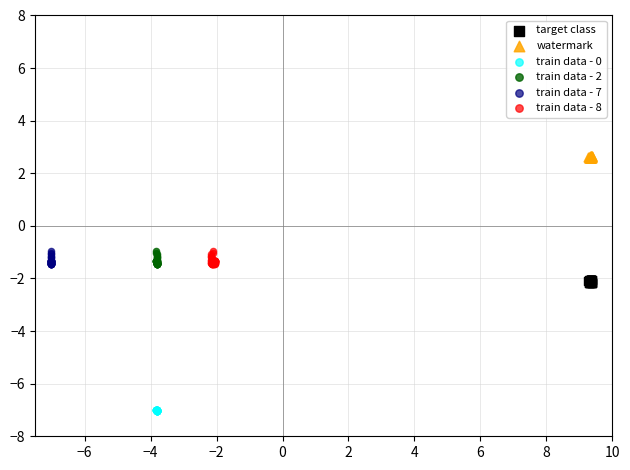

Which series reaches the maximum Y coordinate?

watermark